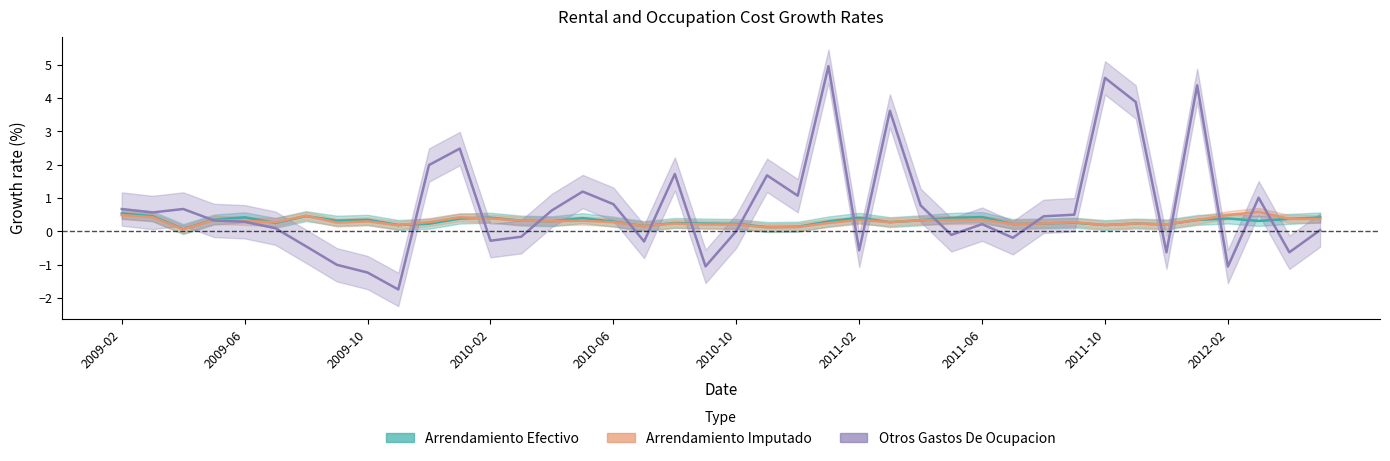

What is the spread (max minus min) of values at 2010-07?

0.5